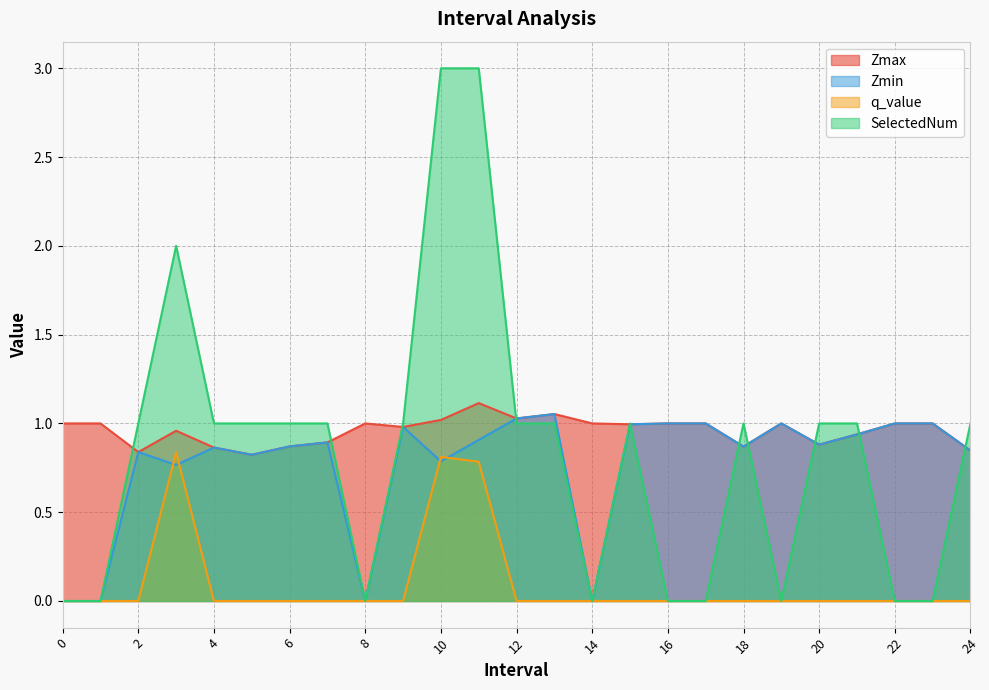

True or false: Zmax has more than 2 interior local peaks.

True